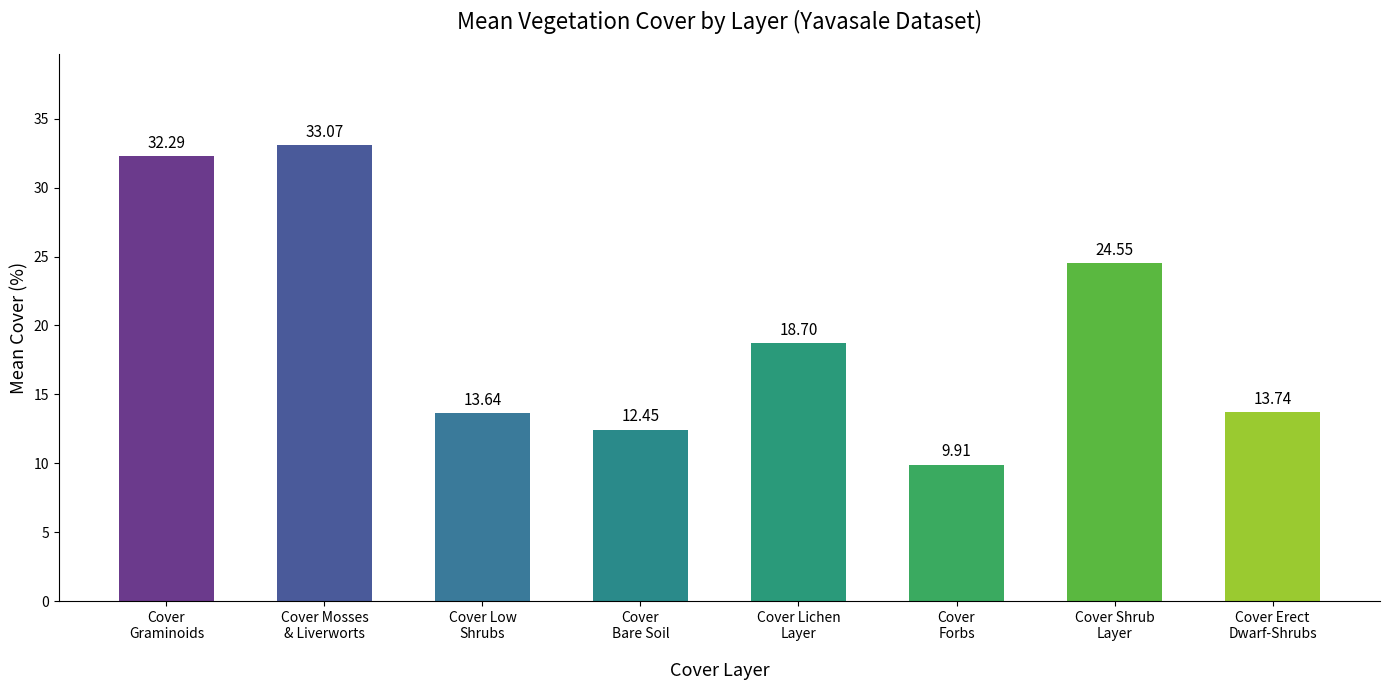

The value at Cover
Graminoids is 46.6. True or false?

False